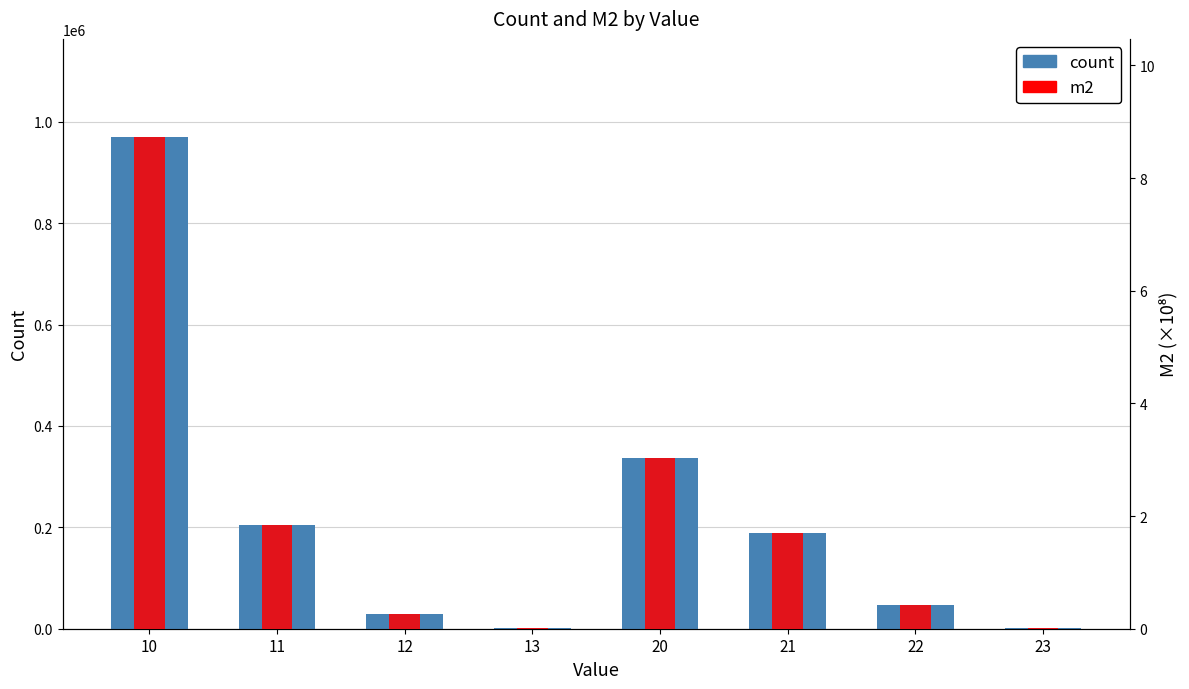

What is the maximum value for m2?

8.7